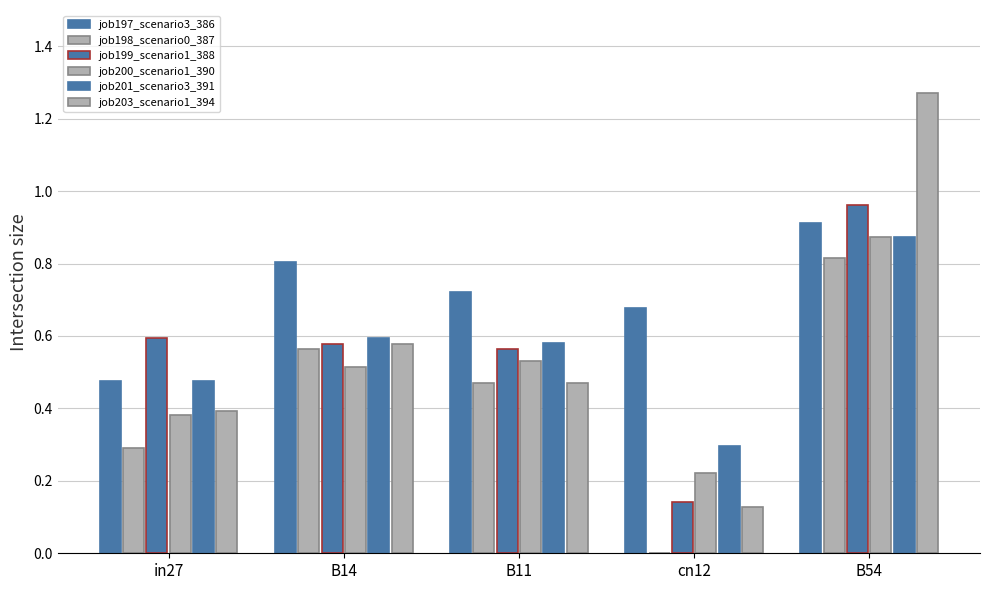

Between B11 and cn12, which series saw the biggest shift?

job198_scenario0_387